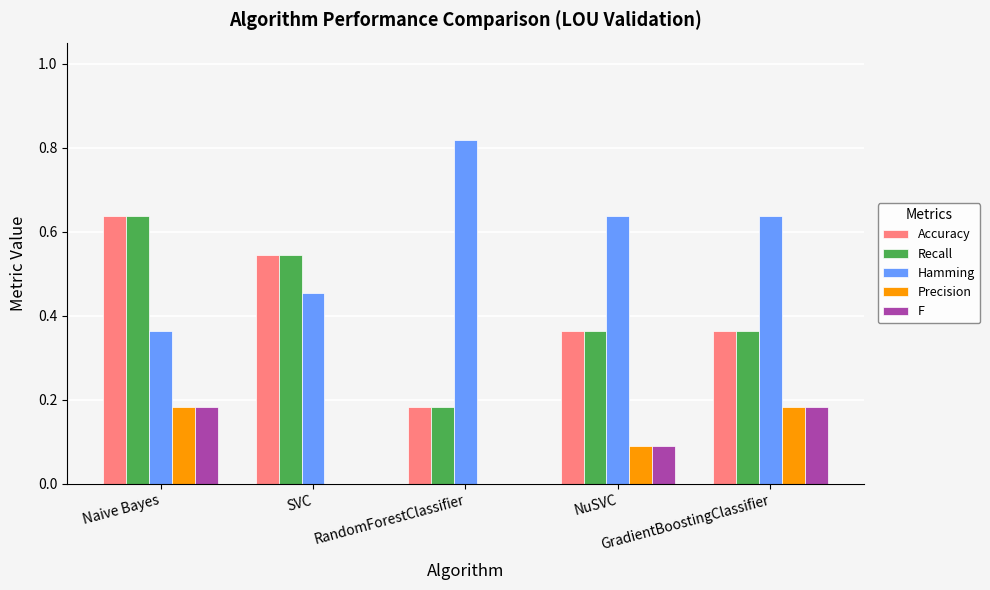

What is the sum of all Accuracy values?

2.1